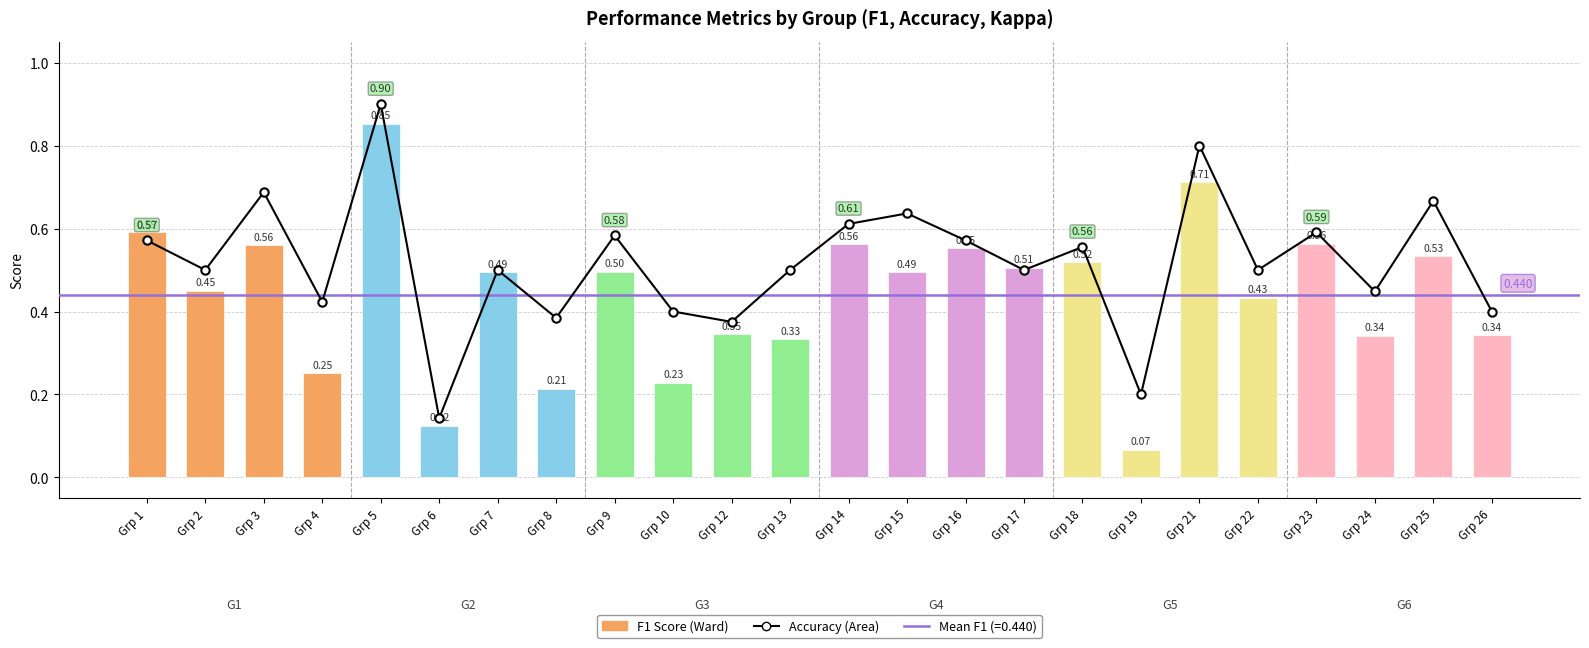

What is the value of the f1 bar at the 24th from the left?

0.3